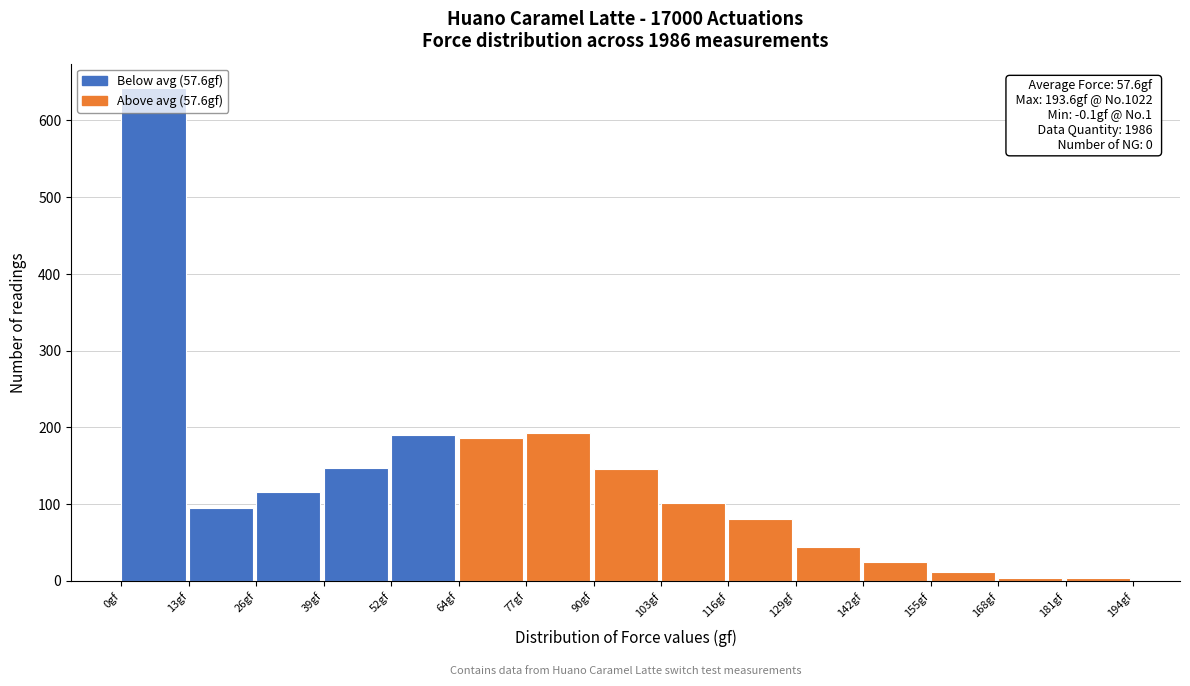

Over which range of the x-axis is the bar tallest?

0 to 12